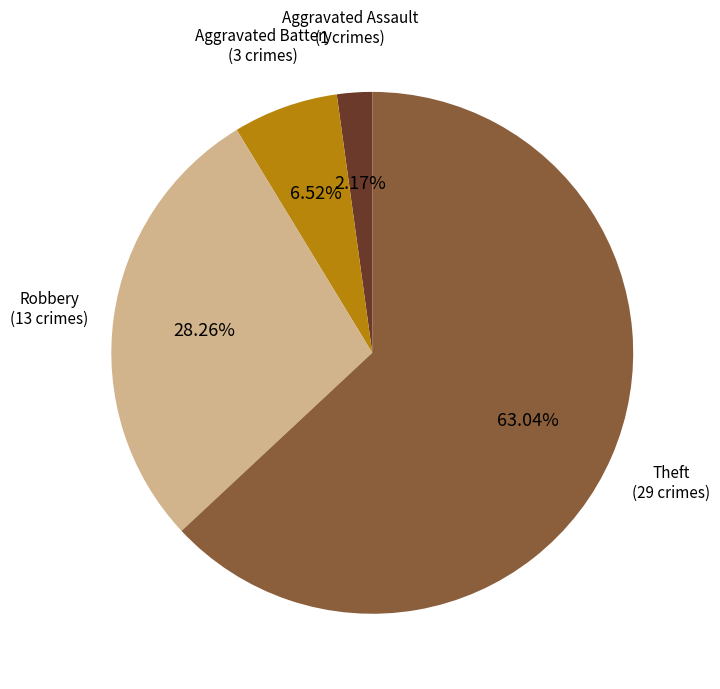

What is the smallest slice in the pie chart?

Aggravated Assault